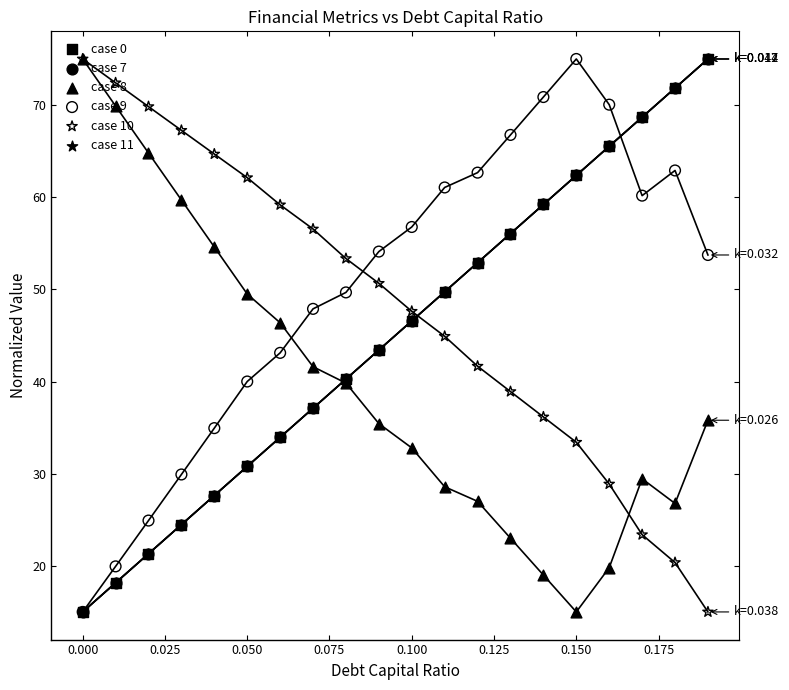

What are all the series names shown in the legend?

case 0, case 7, case 8, case 9, case 10, case 11